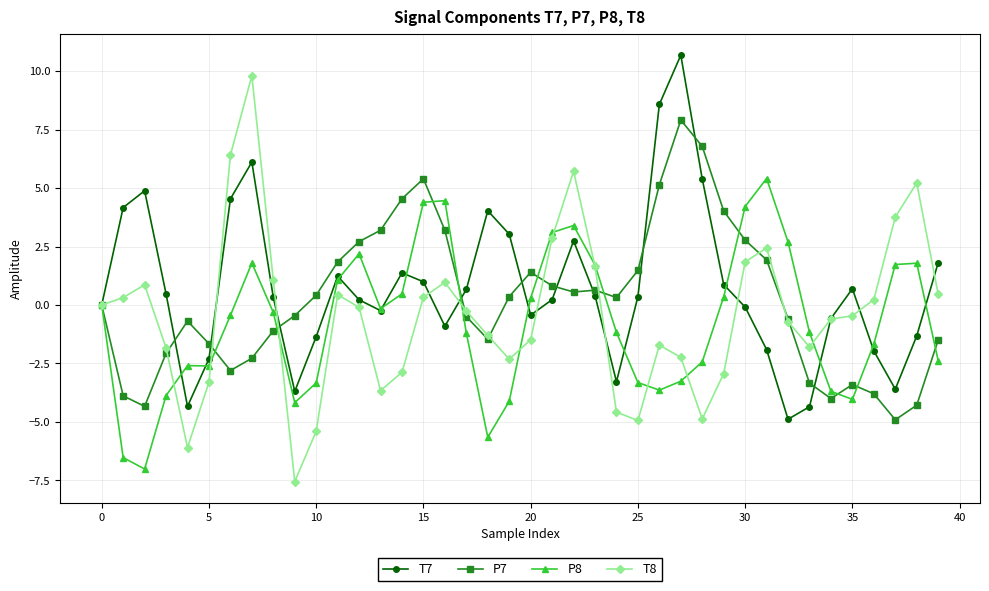

True or false: T7 has more than 0 interior local peaks.

True